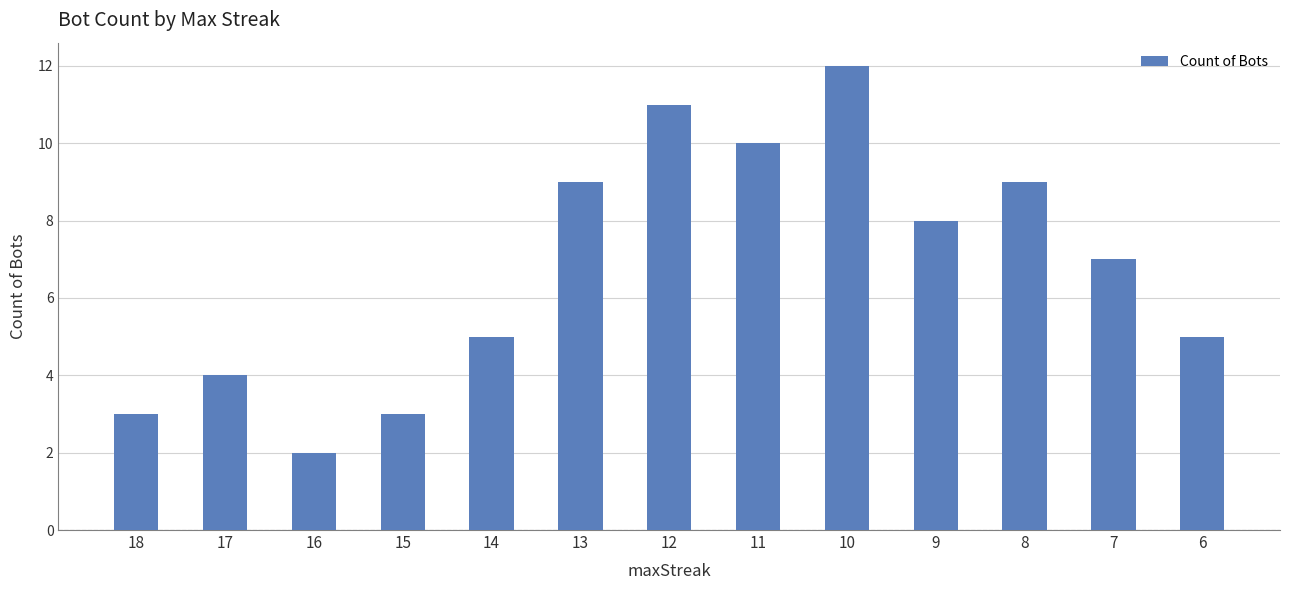

Is it true that the value at 8 is 9?

True